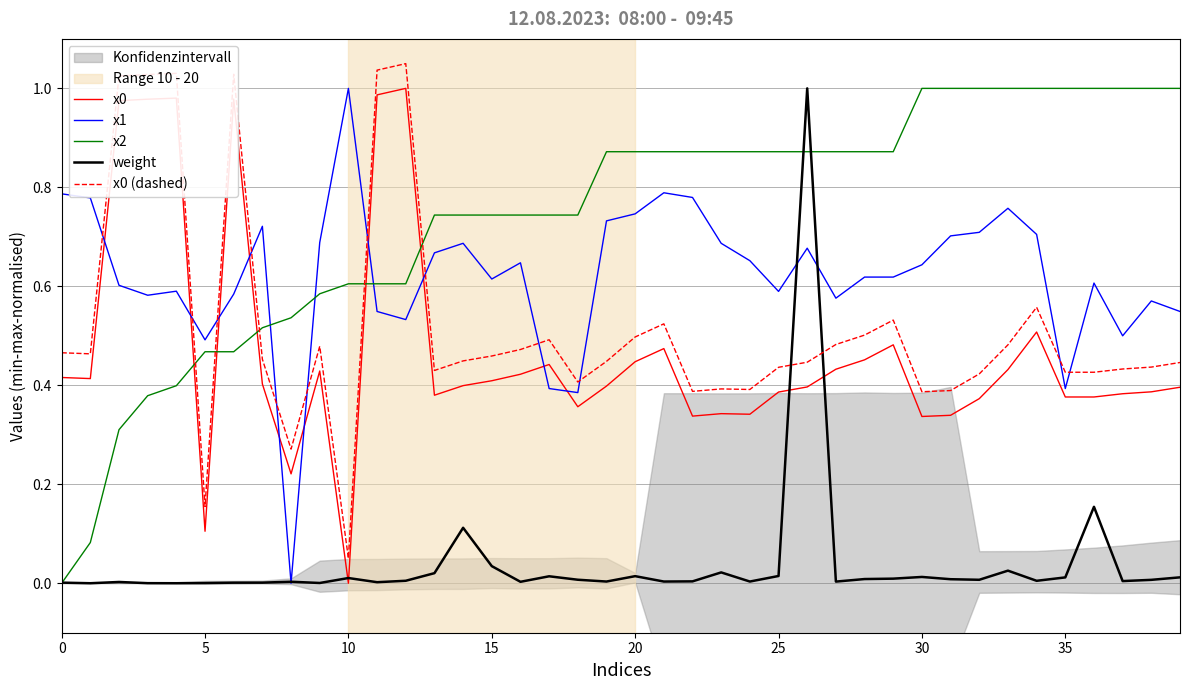

True or false: x2 has a value of 0.3 at 31.

False